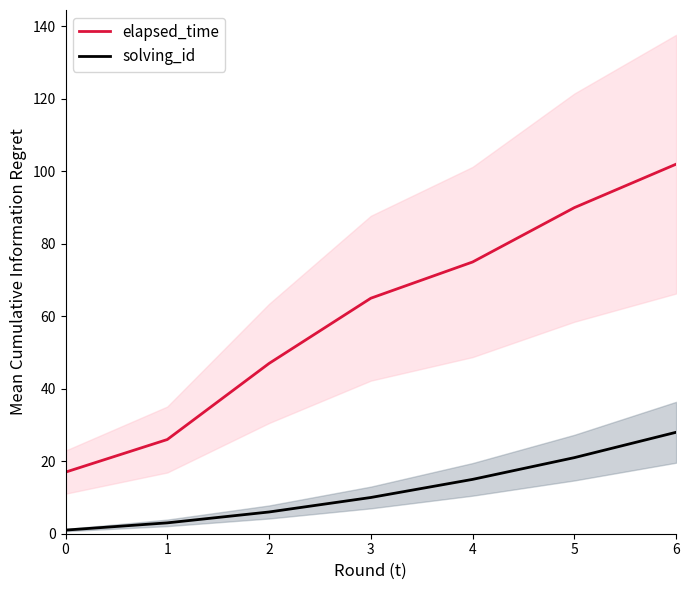

List the series in order of their peak value, lowest first.

solving_id, elapsed_time